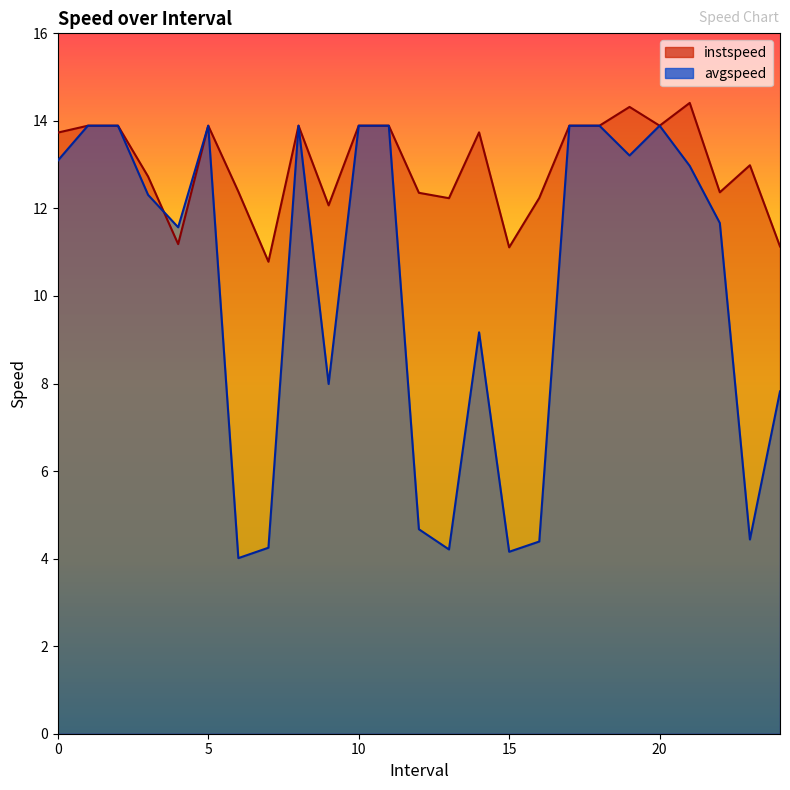

Which series has the largest total across all categories?

instspeed